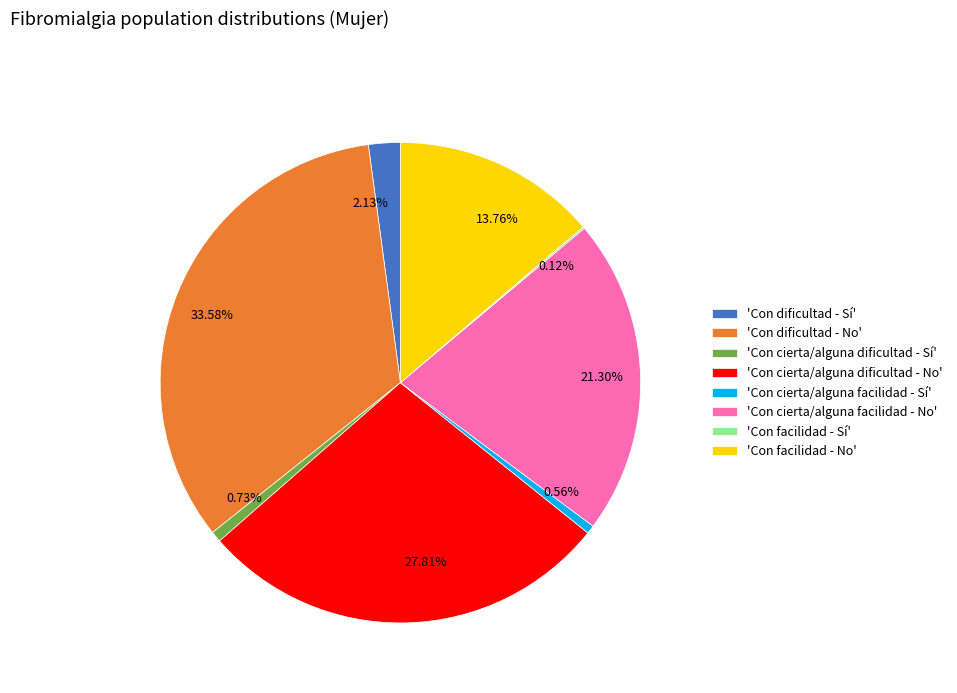

Approximately how many times larger is the value at 0.73% compared to 0.56%?

1.3